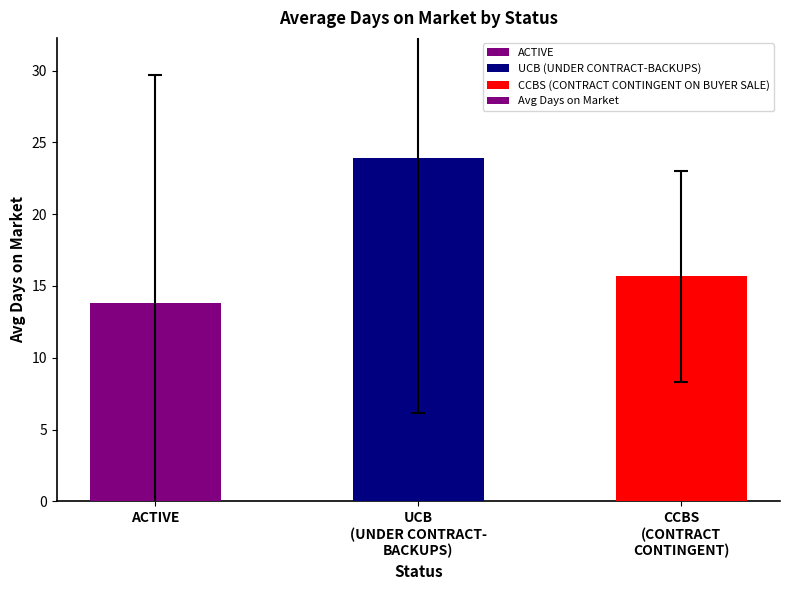

Reading left to right, transcribe all the data shown in this chart.

13.8	23.9	15.7